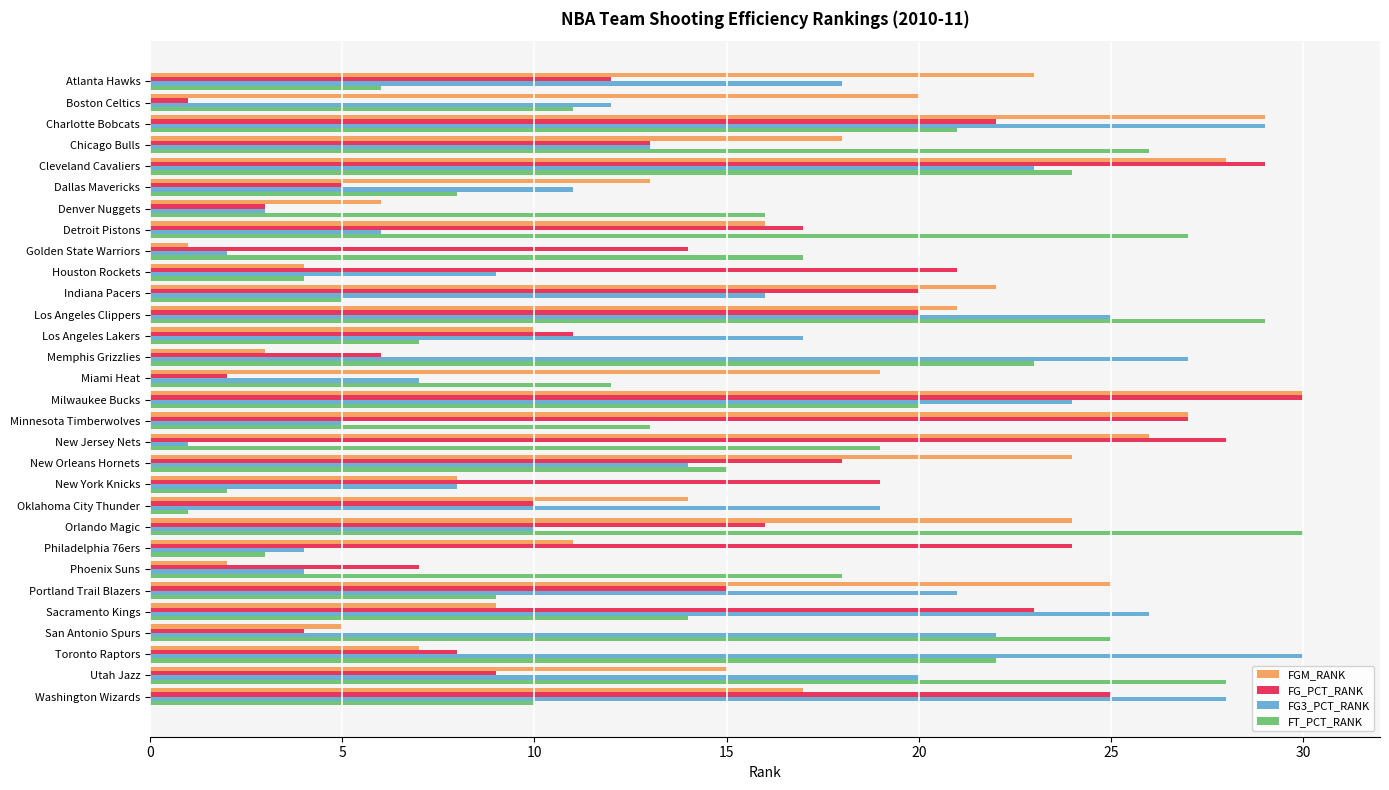

What are all the series names shown in the legend?

FGM_RANK, FG_PCT_RANK, FG3_PCT_RANK, FT_PCT_RANK